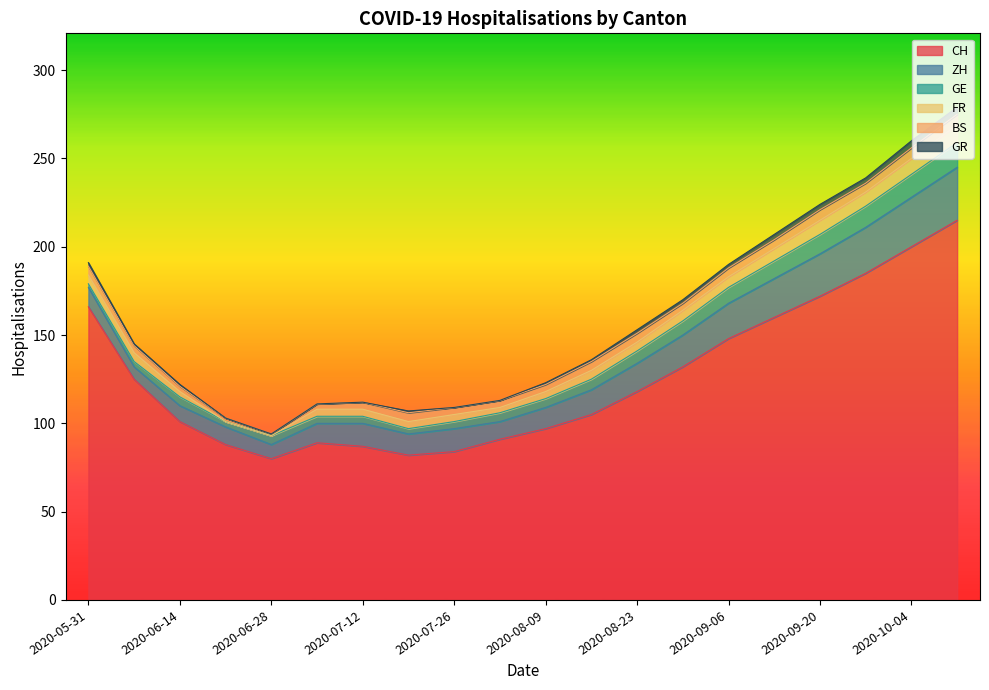

Where do BS and FR first cross each other?

2020-06-28 and 2020-07-05